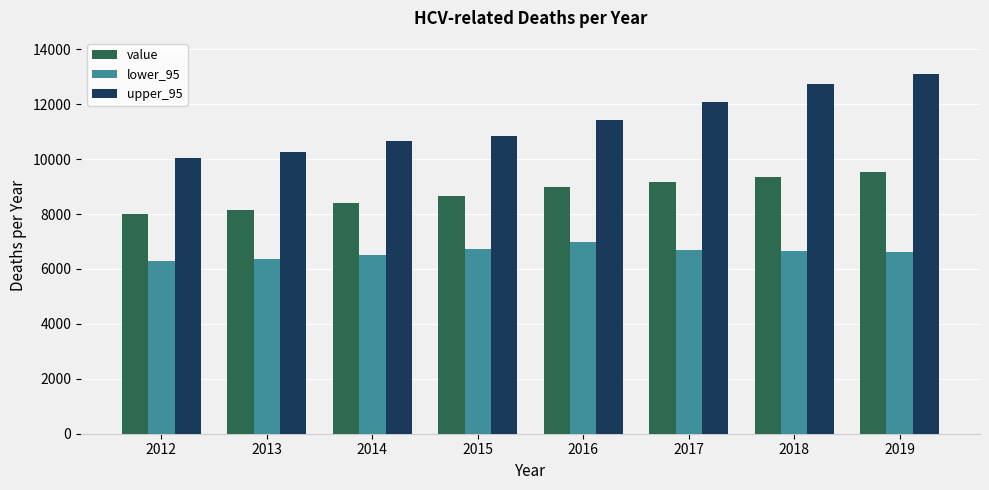

What is the spread (max minus min) of values at 2017?

5402